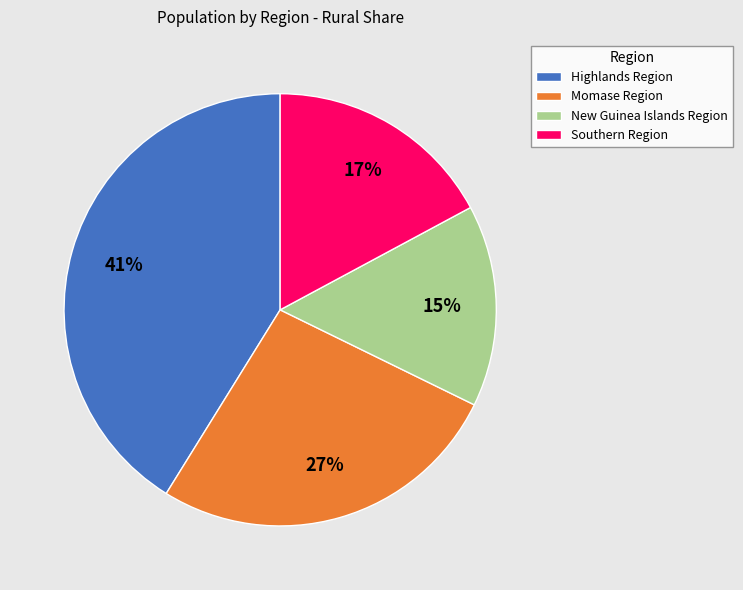

Which category has the biggest portion of the pie?

Highlands Region